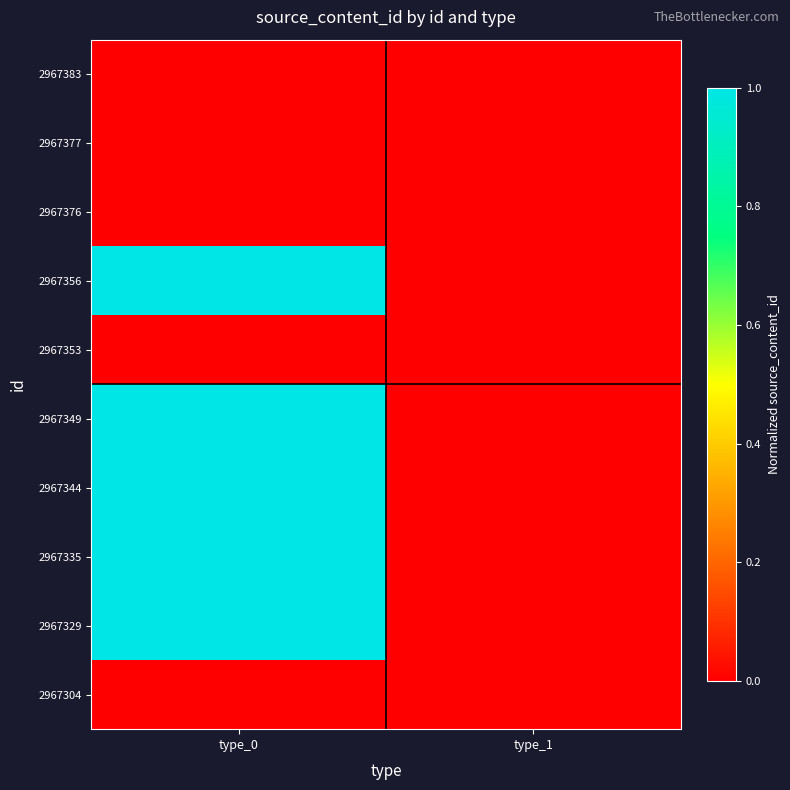

Which category has the highest value across all series?

type_0